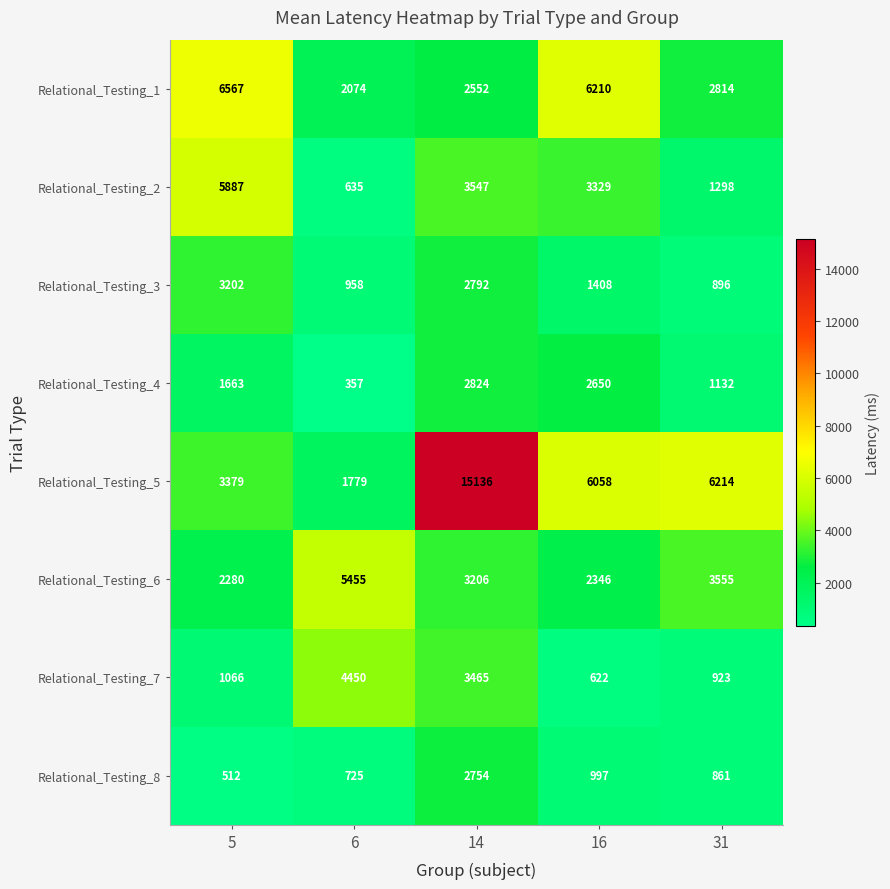

What is the smallest value displayed?

357